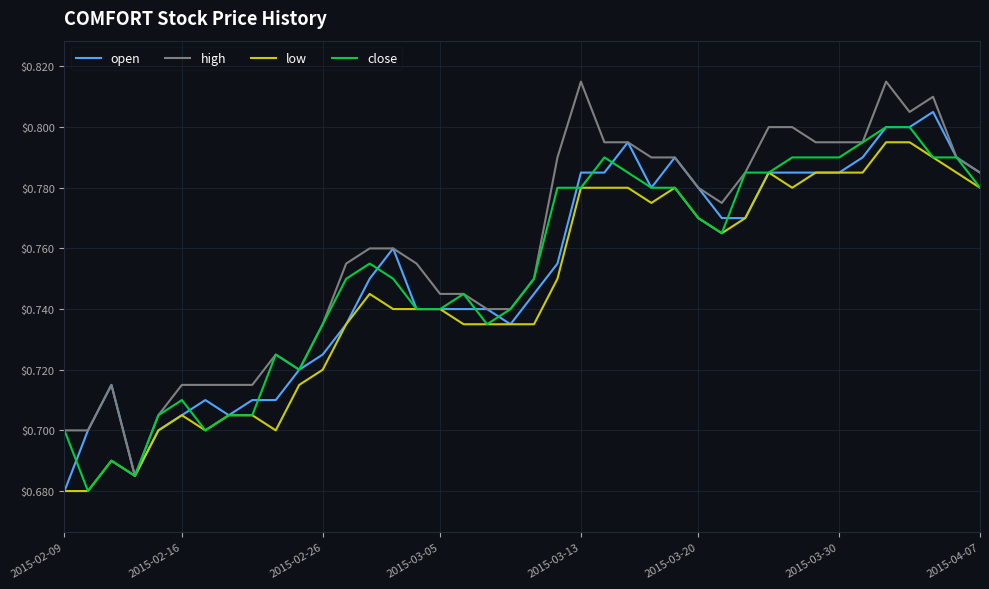

True or false: close and high cross at least once.

False